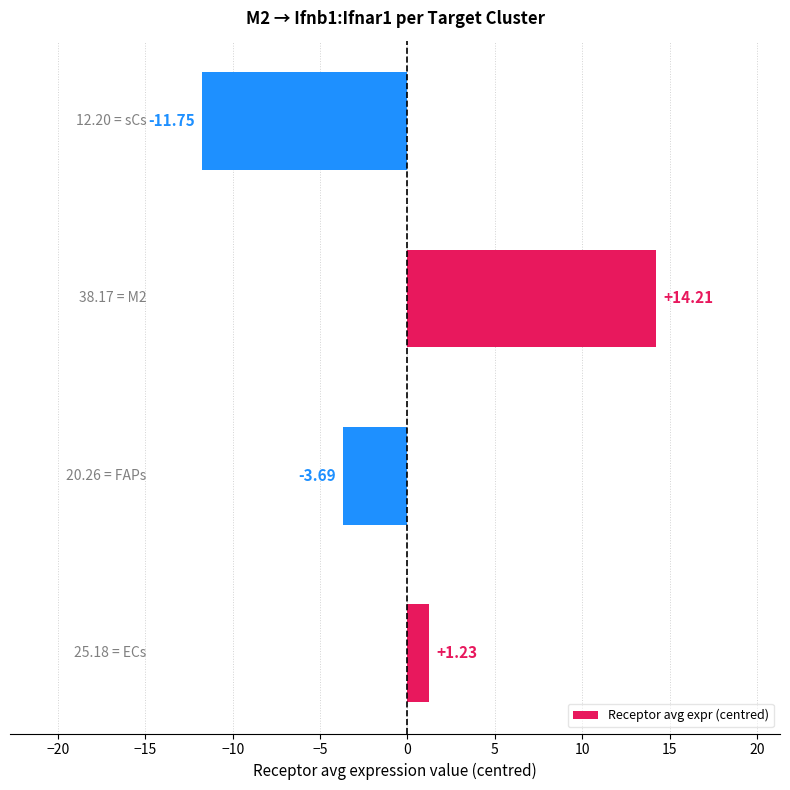

What is the difference between the maximum and minimum values?

26.0